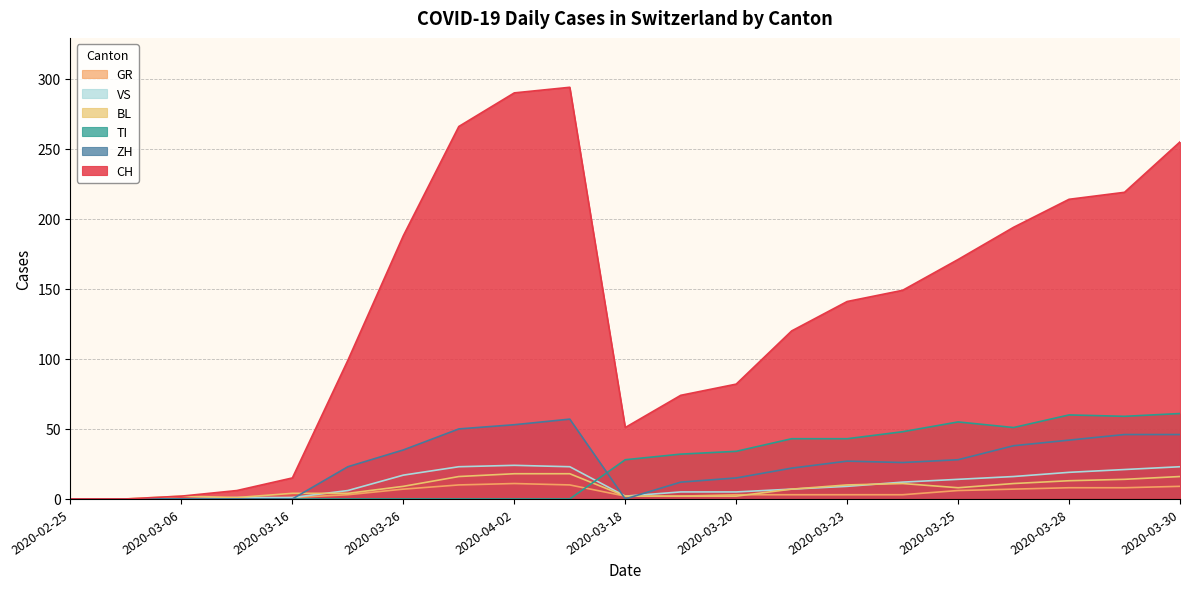

At which category does ZH reach its first local peak?

2020-04-03